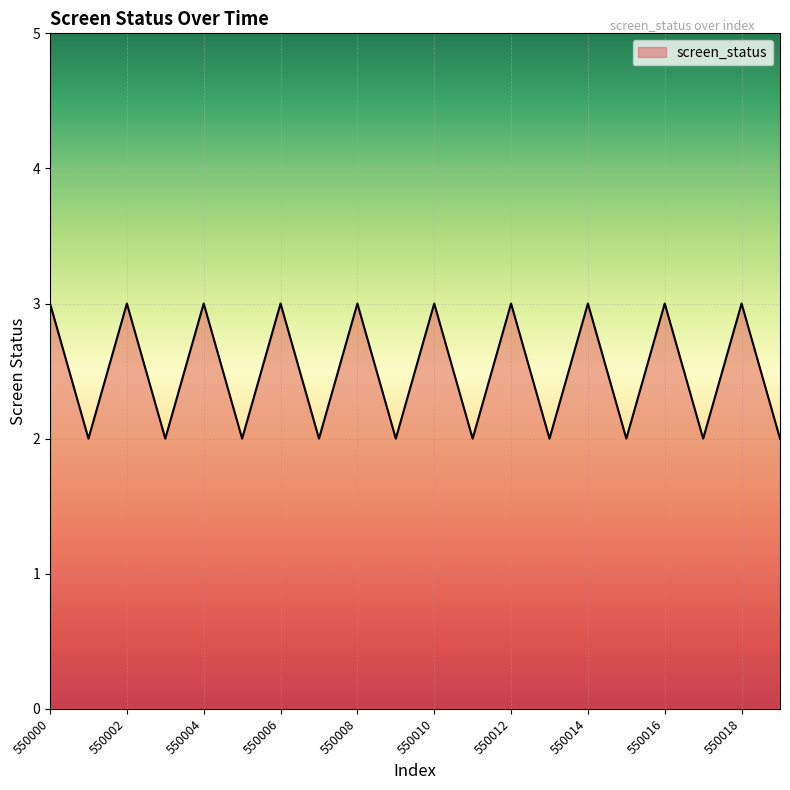

Reading left to right, transcribe all the data shown in this chart.

3	2	3	2	3	2	3	2	3	2	3	2	3	2	3	2	3	2	3	2